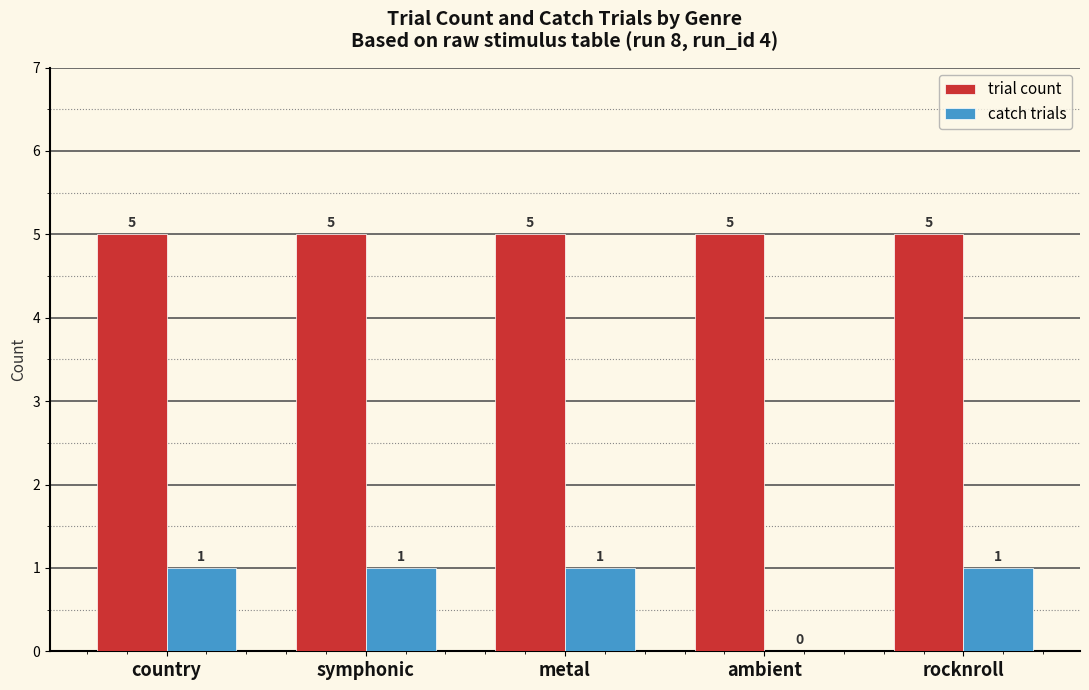

What is the sum of all trial count values?

25